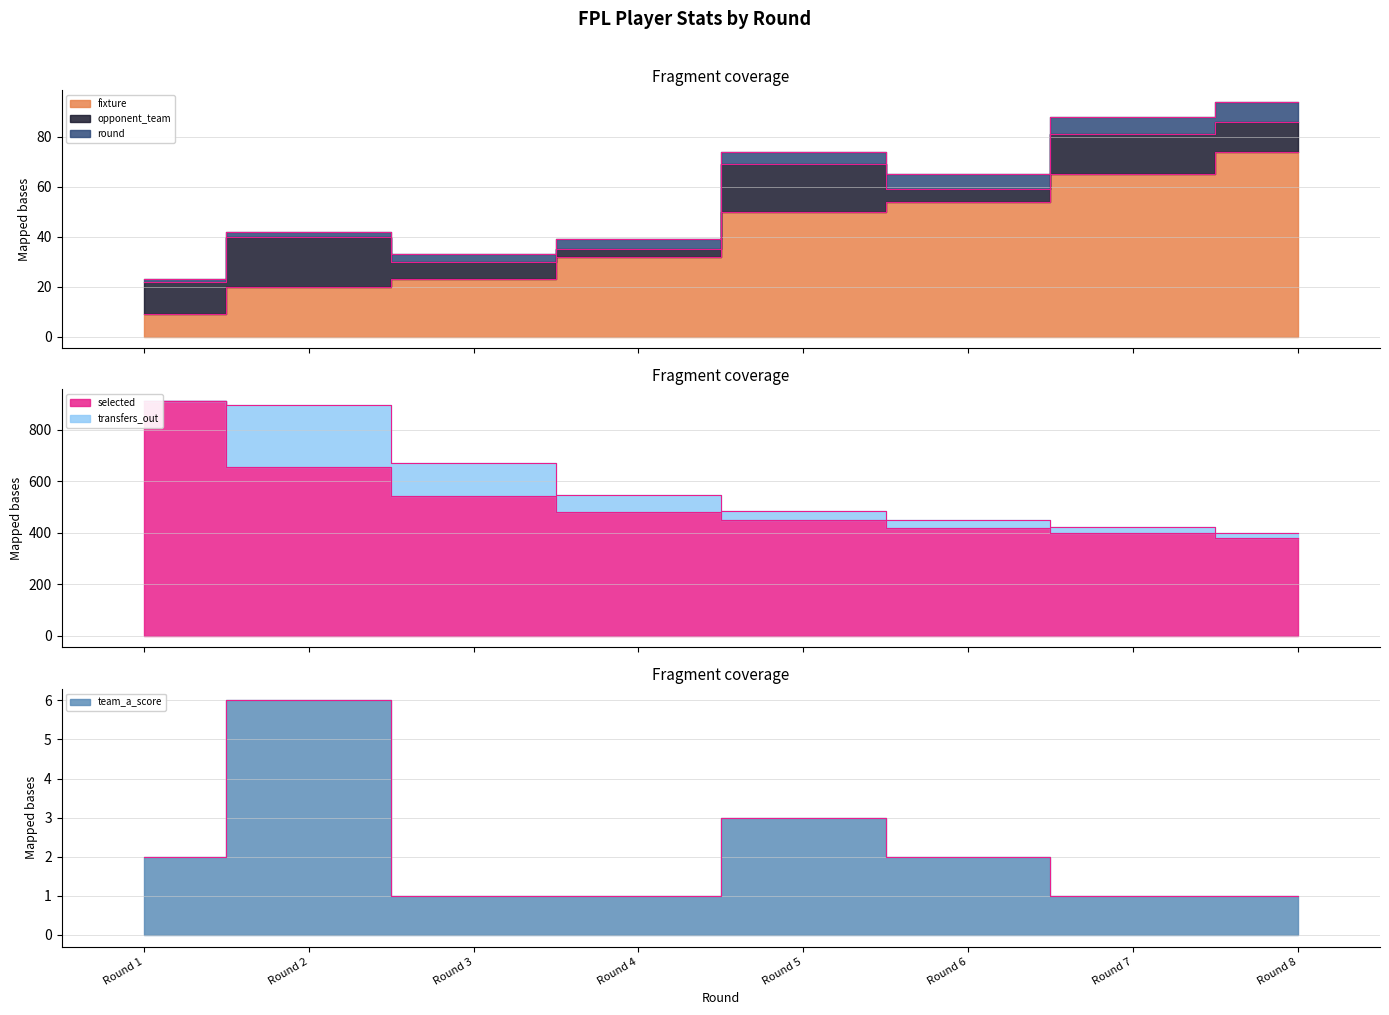

What is the difference between the maximum and minimum values in the selected series?

532